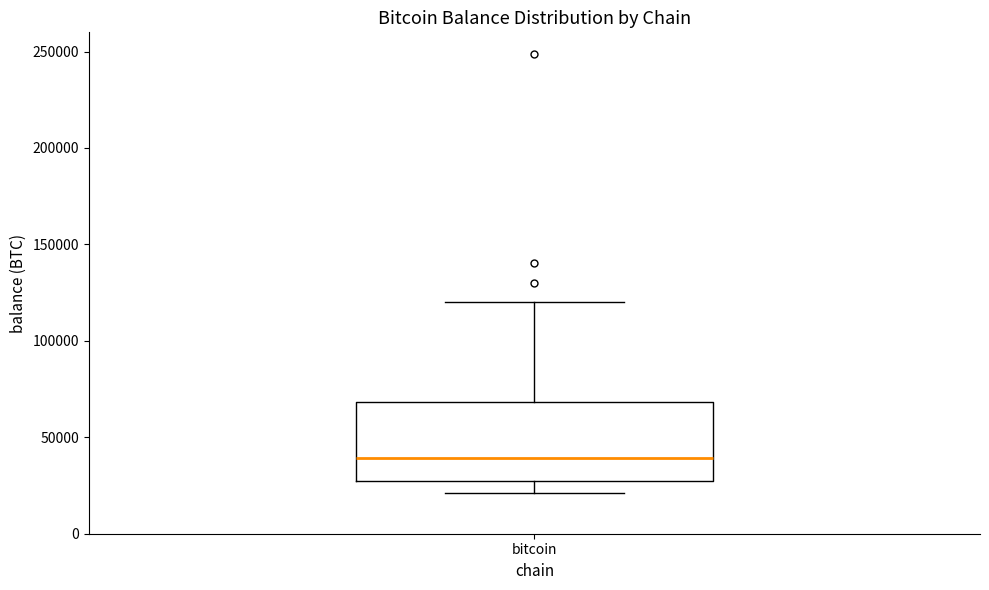

Read this box plot against the y-axis: the position of the median line, the range covered by the box, and the ends of both whiskers. The values are not printed on the chart, so give them approximately, as read against the axis.

median 40000, box 25000 to 70000, whiskers 20000 to 120000